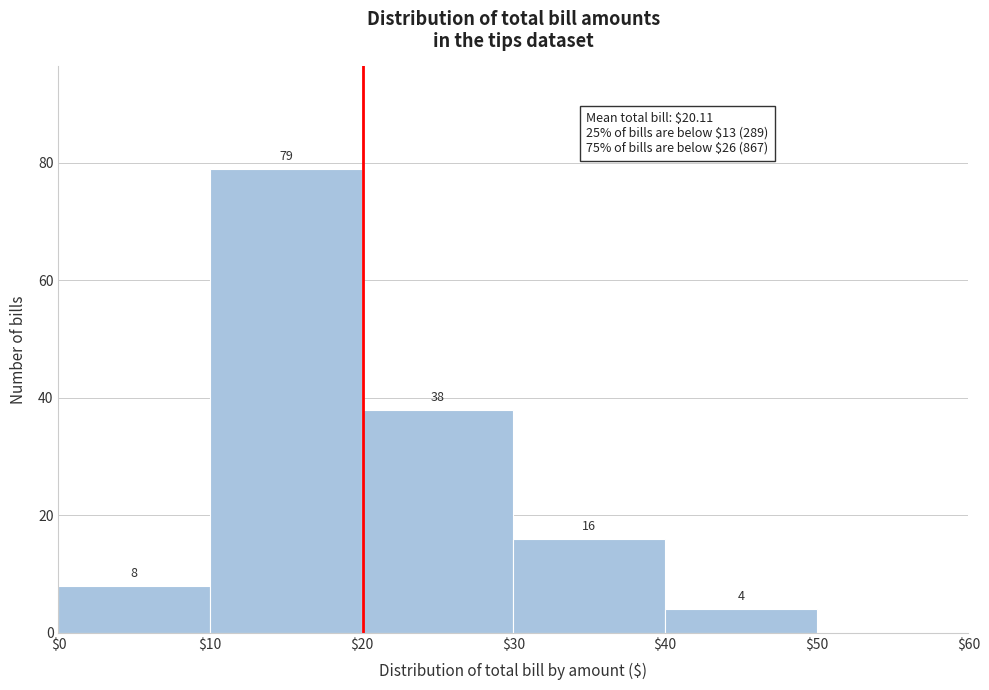

Over which range of the x-axis is the bar tallest?

$10 to $20